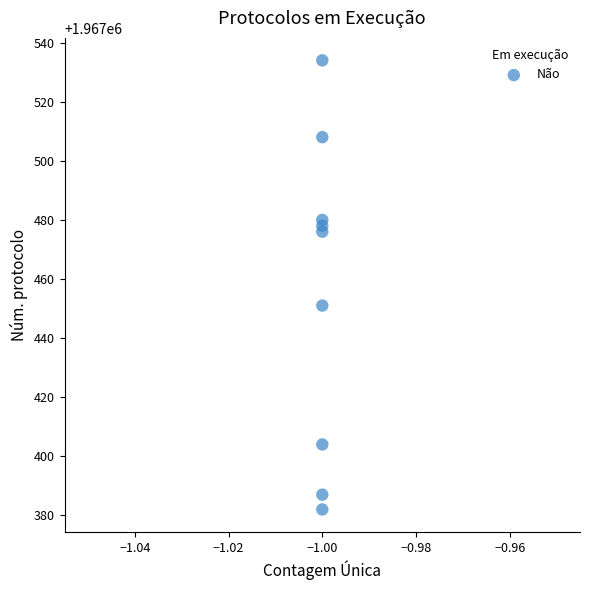

What is the average Y value?

1967456